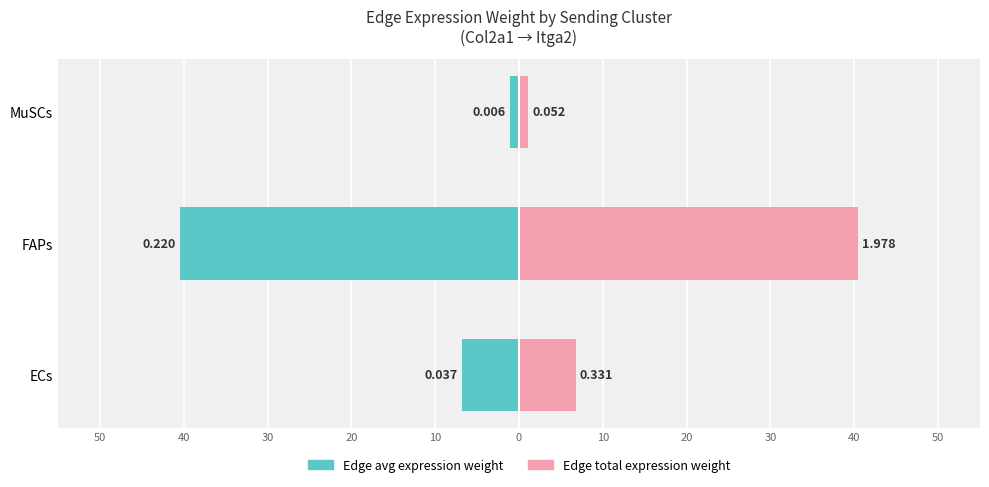

What is the value of the Edge avg expression weight bar at the 3rd from the left?

-1.1